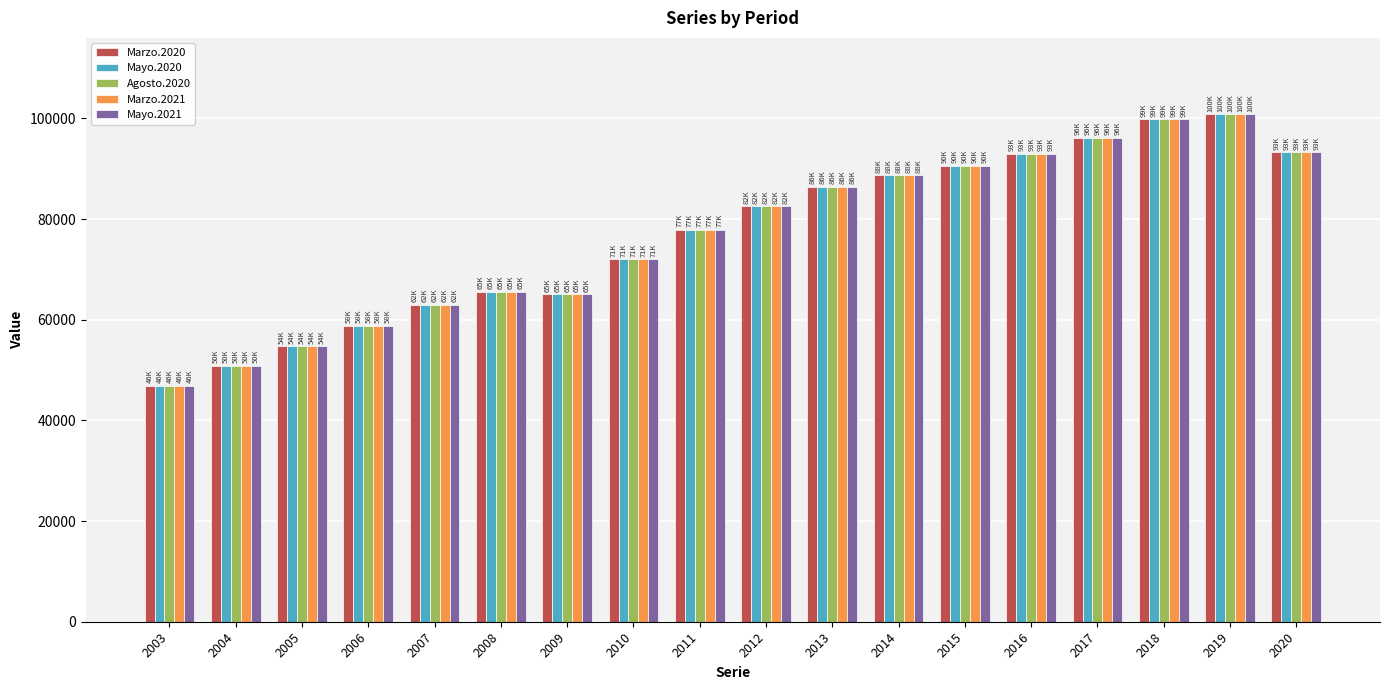

How many bars are there in each group?

5